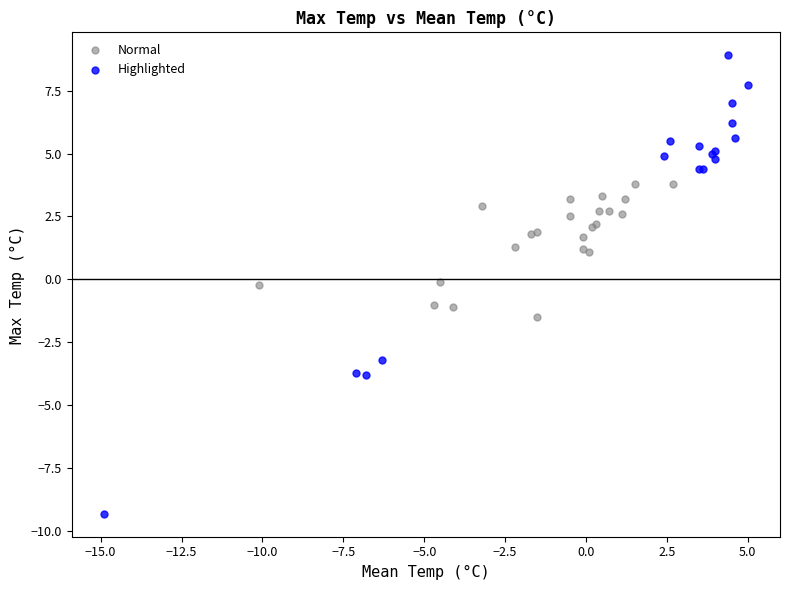

Which series reaches the minimum Y coordinate?

Highlighted